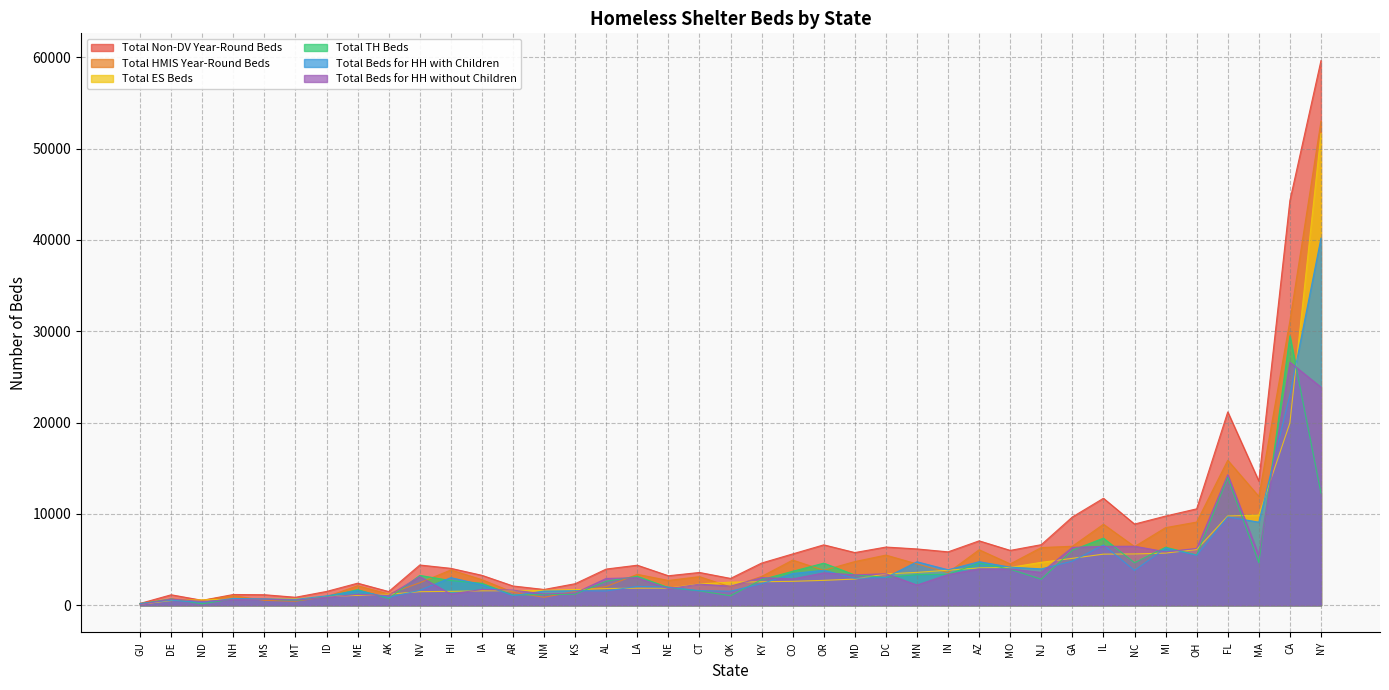

What is the highest value of the Total Beds for HH without Children series?

26614